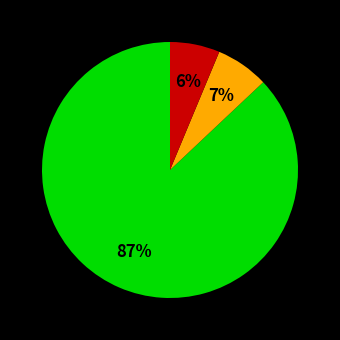

To the nearest percent, what is the average slice percentage?

33%